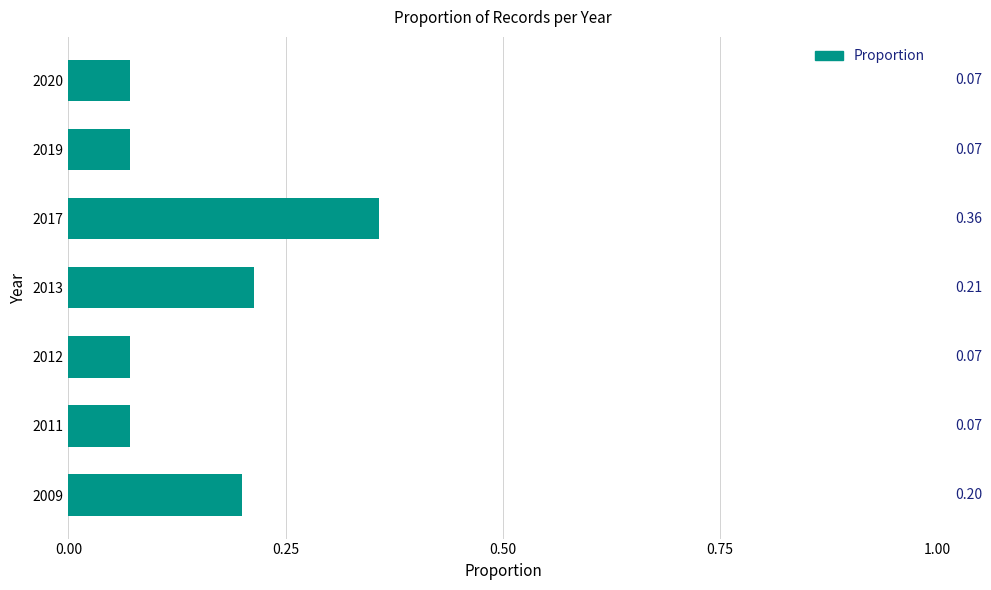

Between 2011 and 2009, which is larger?

2009